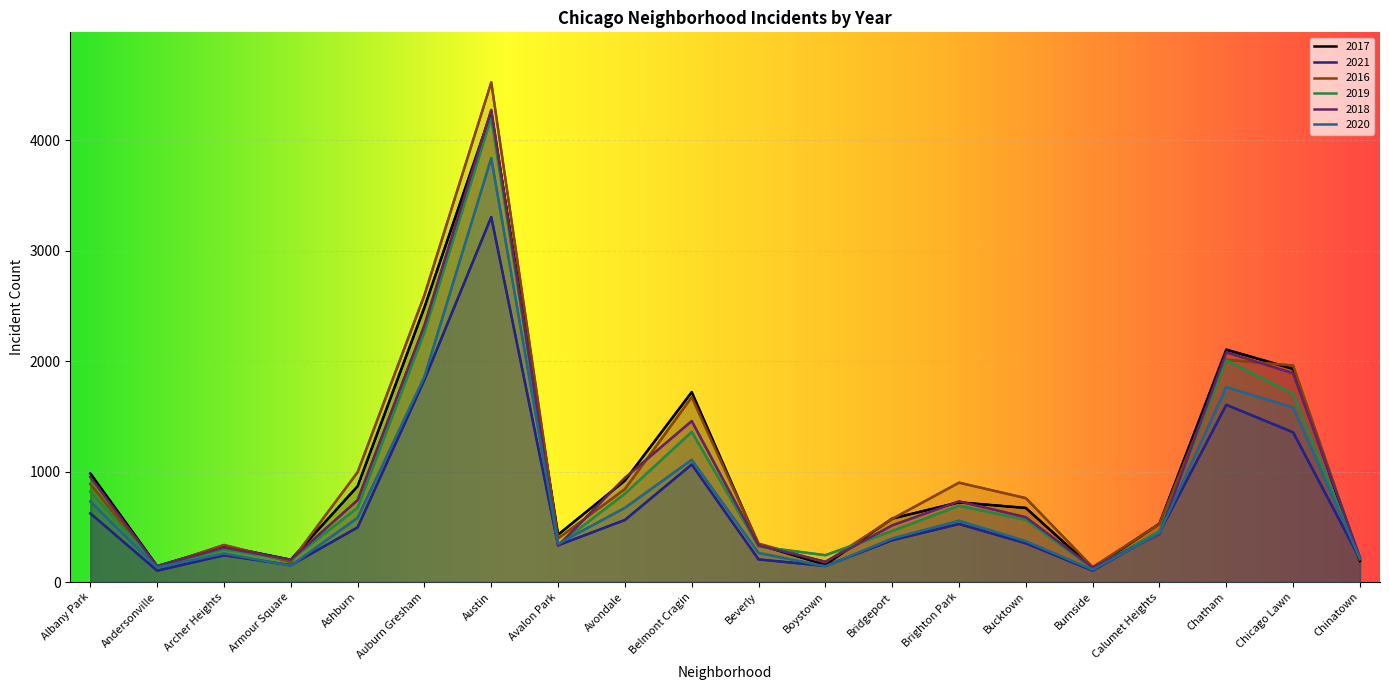

What are all the series names shown in the legend?

2017, 2021, 2016, 2019, 2018, 2020